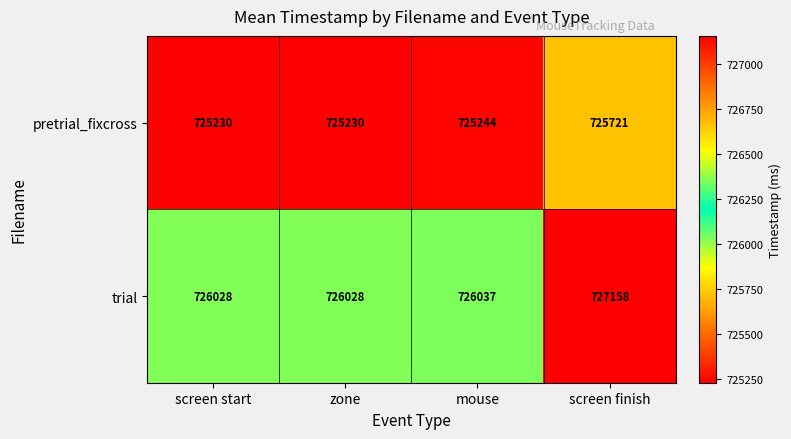

What is the difference between the trial values at screen finish and screen start?

1130